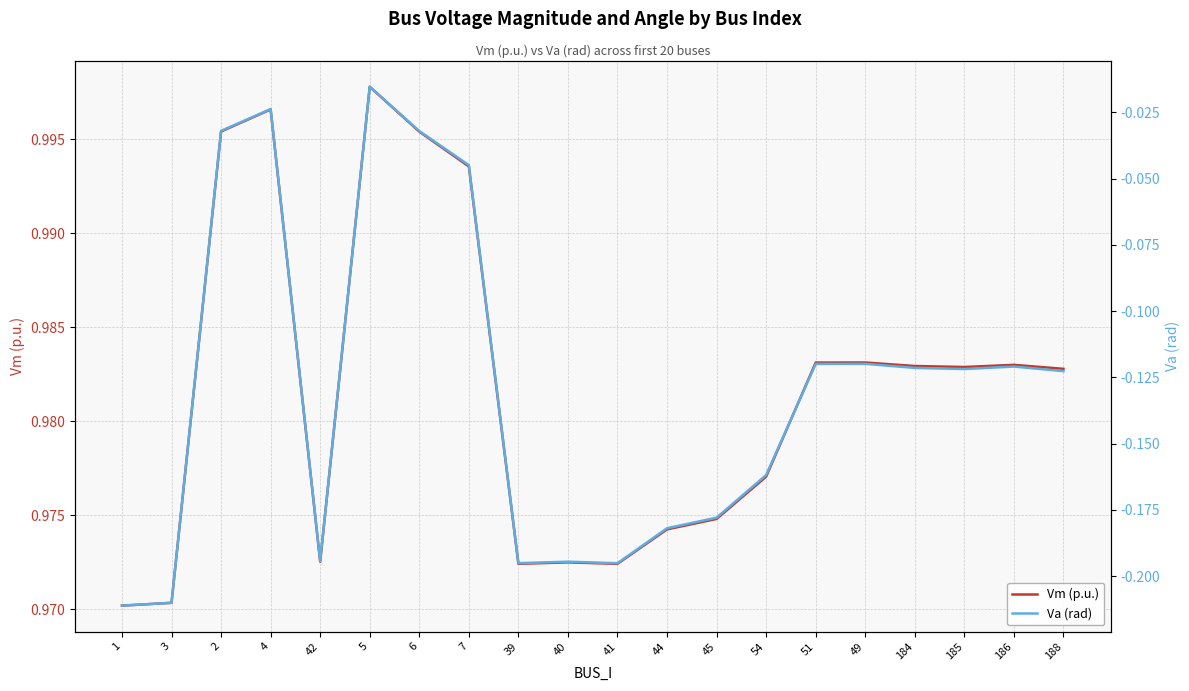

List the labels in order of Vm (p.u.) value, smallest first.

1, 3, 41, 39, 40, 42, 44, 45, 54, 188, 185, 184, 186, 51, 49, 7, 6, 2, 4, 5